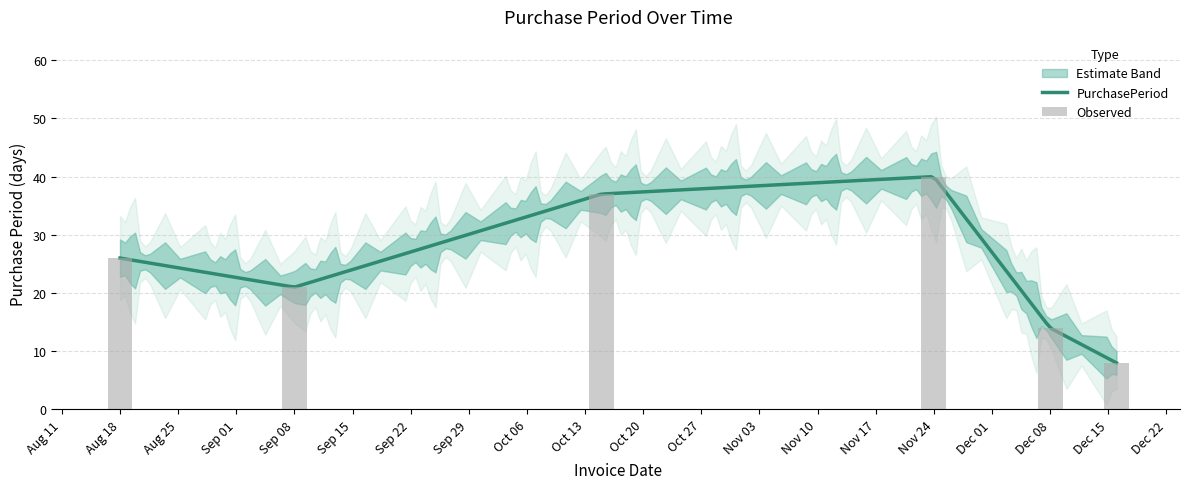

What is the smallest value displayed?

8